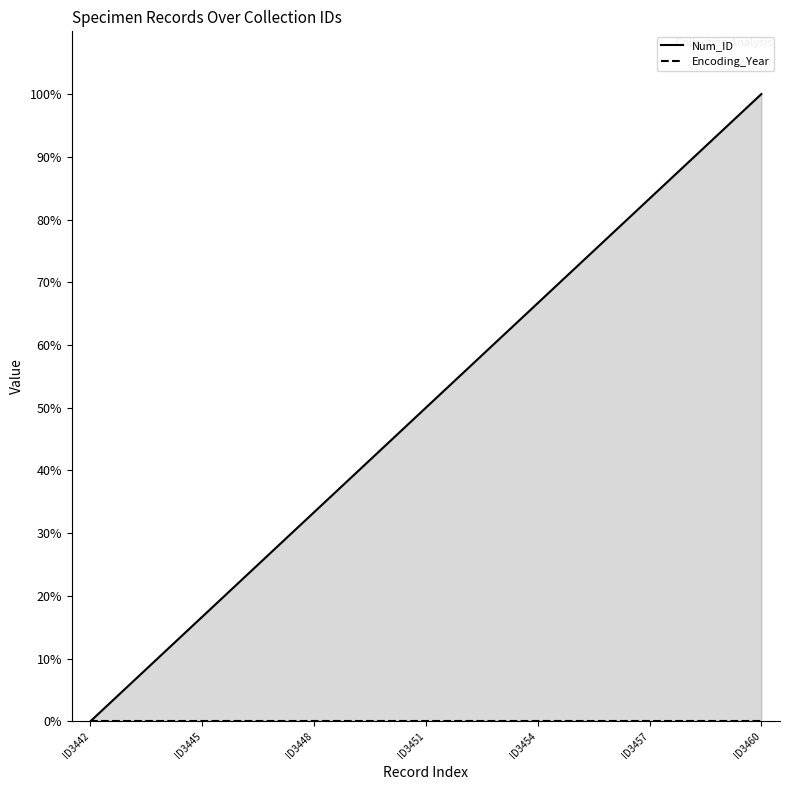

Where is the data nearest to the value 50?

ID3451